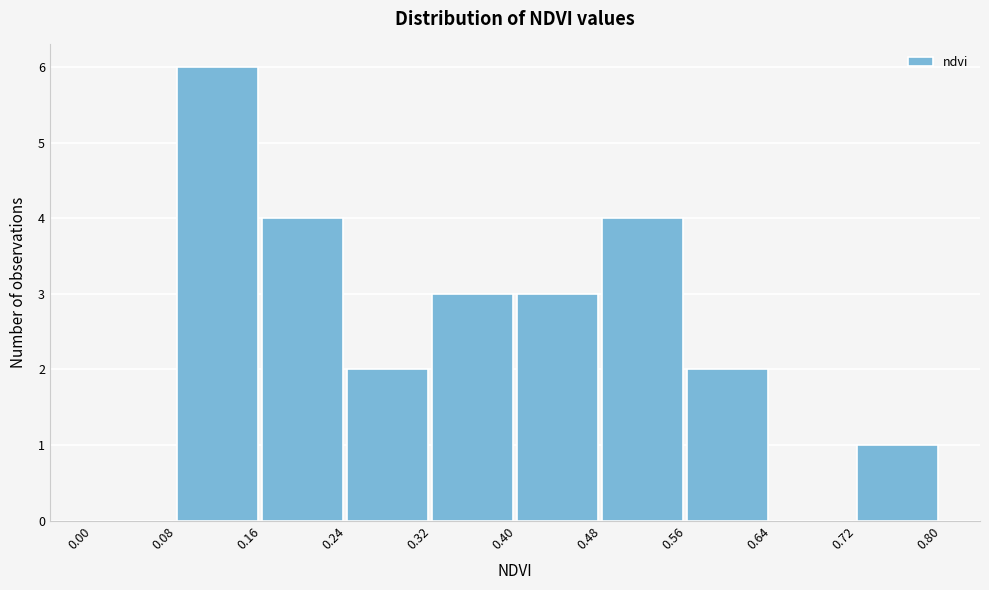

Which range on the x-axis has the tallest bar?

0.08 to 0.16